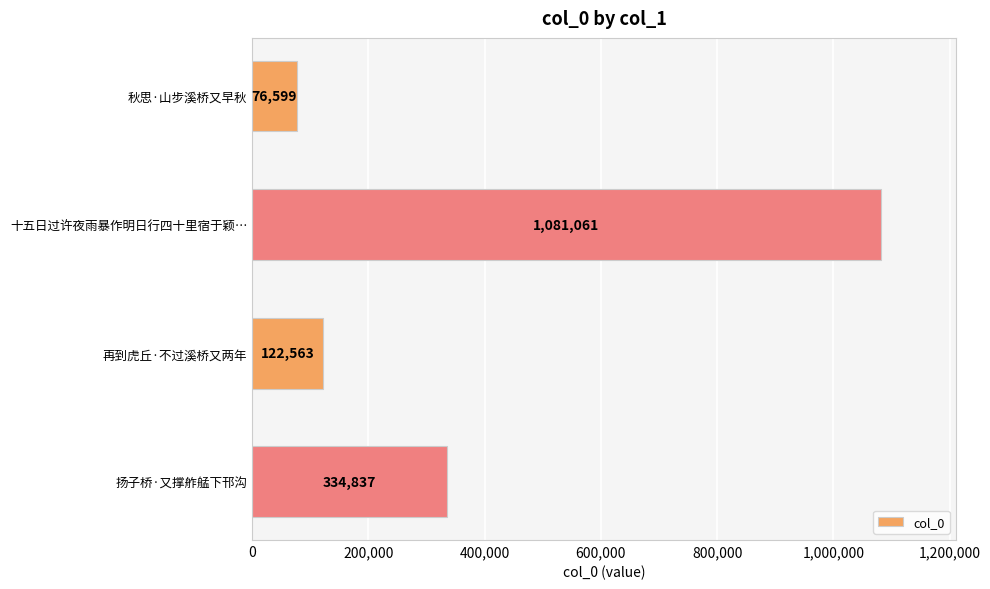

What is the label of the 2nd bar from the bottom?

再到虎丘·不过溪桥又两年